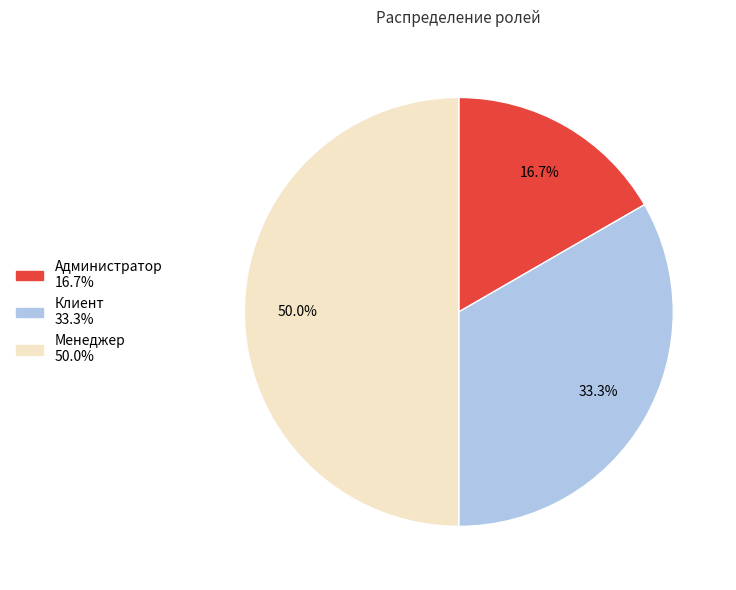

What is the smallest slice in the pie chart?

Администратор